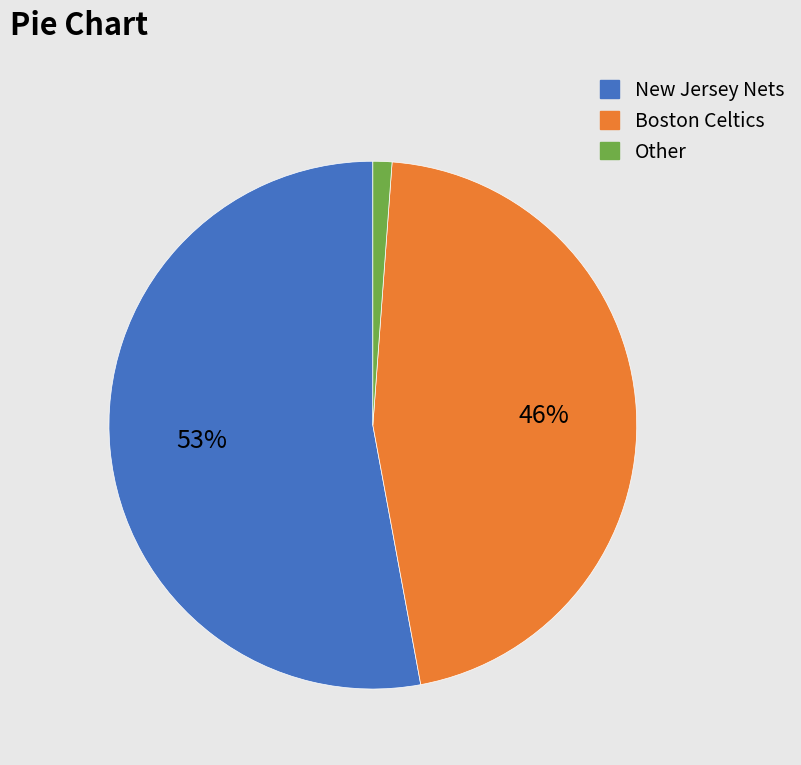

Rank the categories by value from highest to lowest.

New Jersey Nets, Boston Celtics, Other